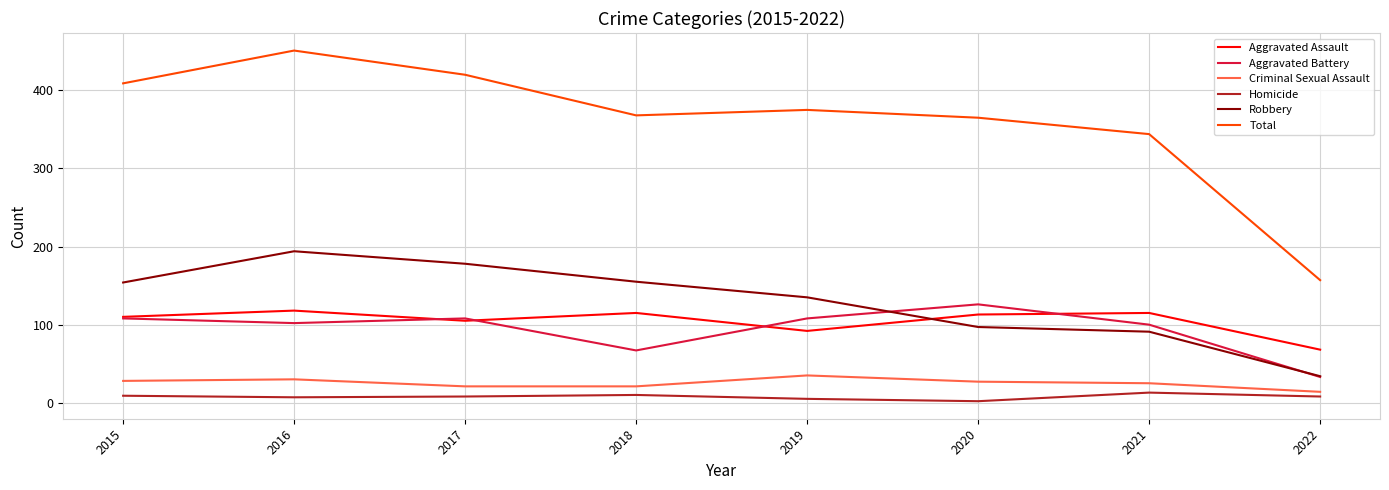

Which category has the highest value across all series?

2016